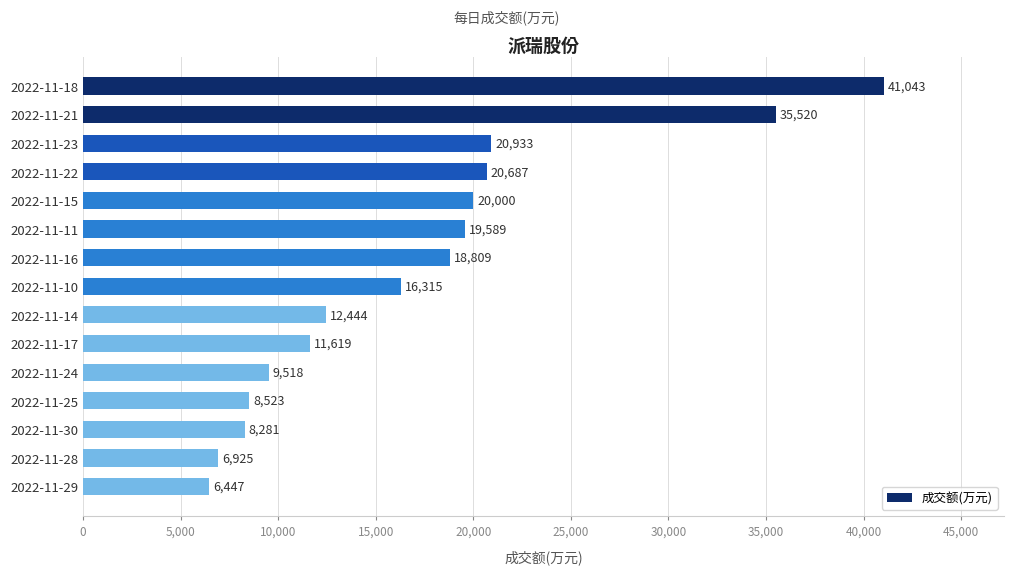

List the labels in order of value, largest first.

2022-11-18, 2022-11-21, 2022-11-23, 2022-11-22, 2022-11-15, 2022-11-11, 2022-11-16, 2022-11-10, 2022-11-14, 2022-11-17, 2022-11-24, 2022-11-25, 2022-11-30, 2022-11-28, 2022-11-29